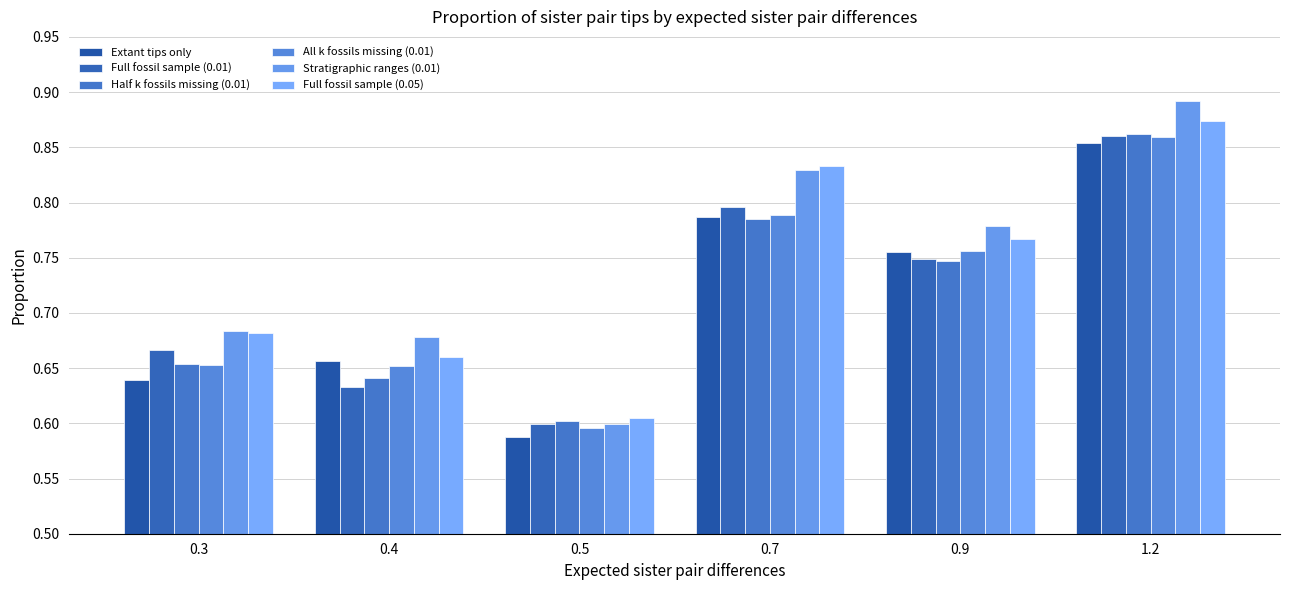

Which series has the largest range (max minus min)?

Stratigraphic ranges (0.01)